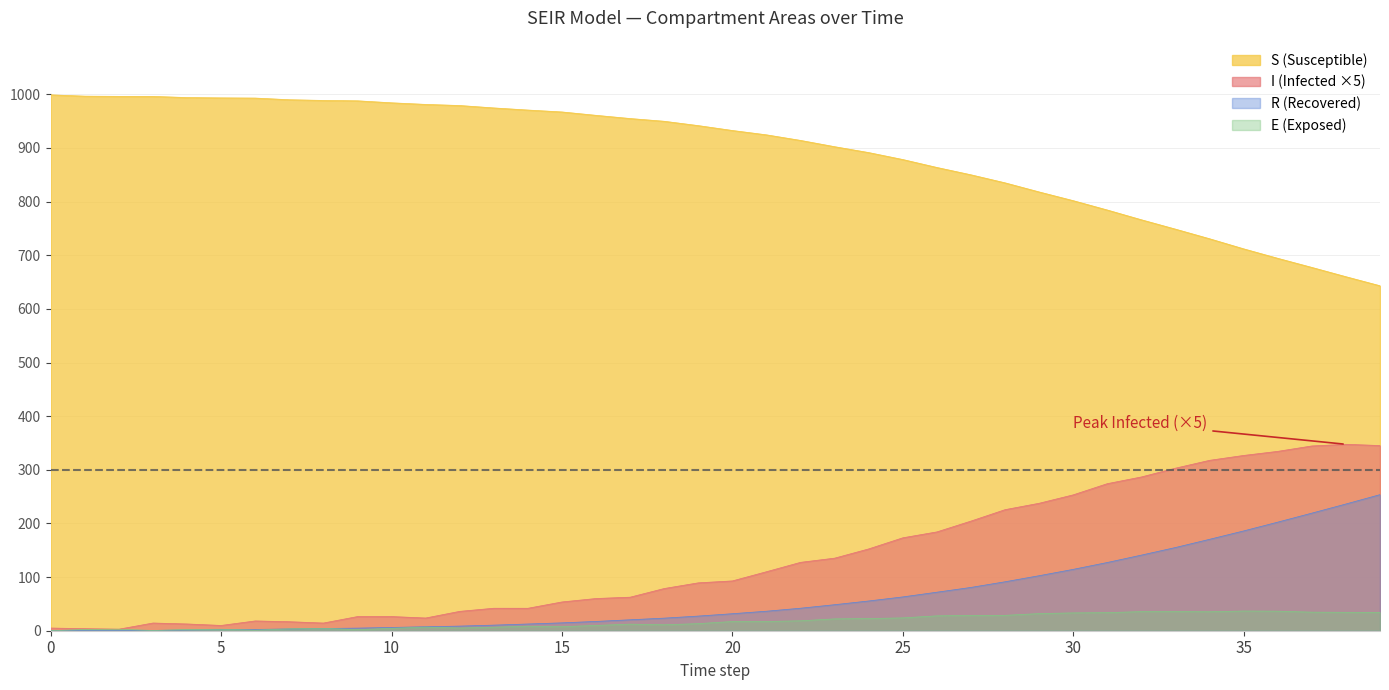

Rank the series by their maximum value, from lowest to highest.

E, R, I, S